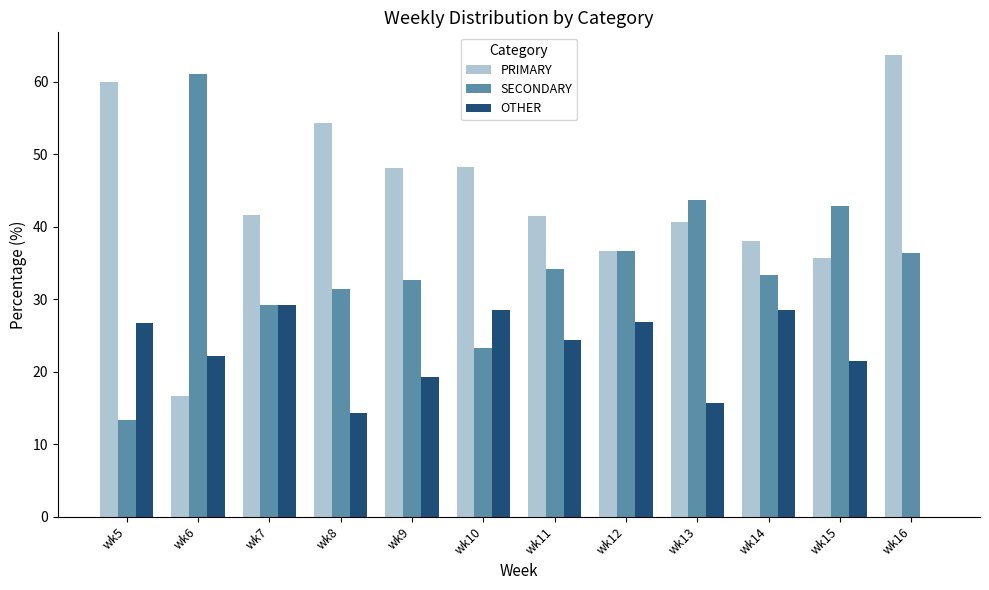

Are the bars grouped side by side (vs. stacked)?

Yes